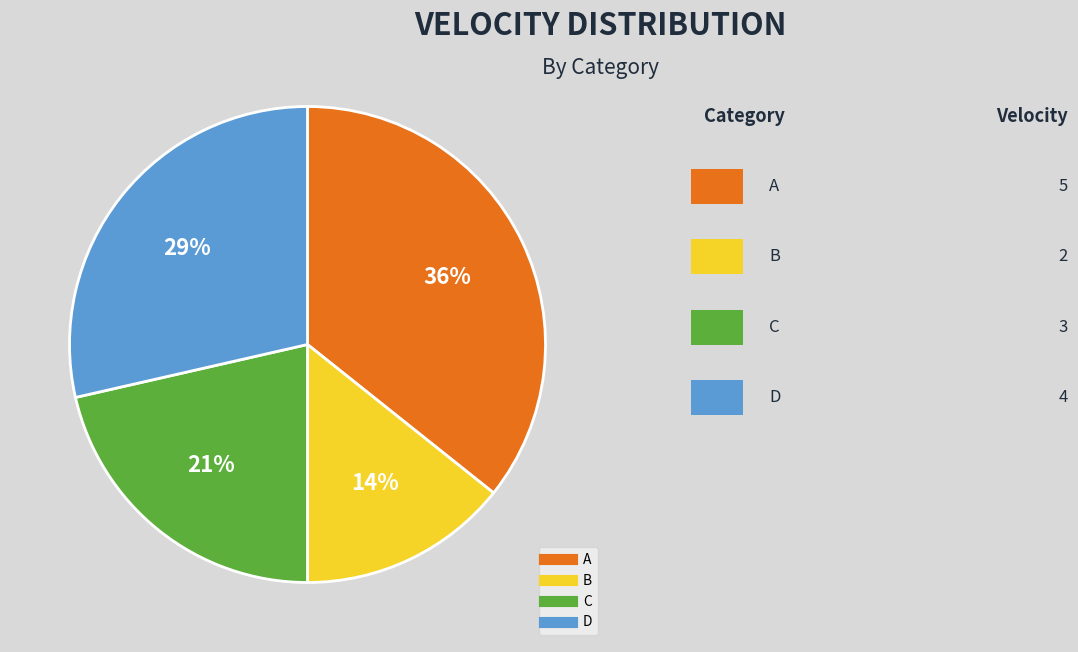

Combined, do D and B account for over 50%?

No